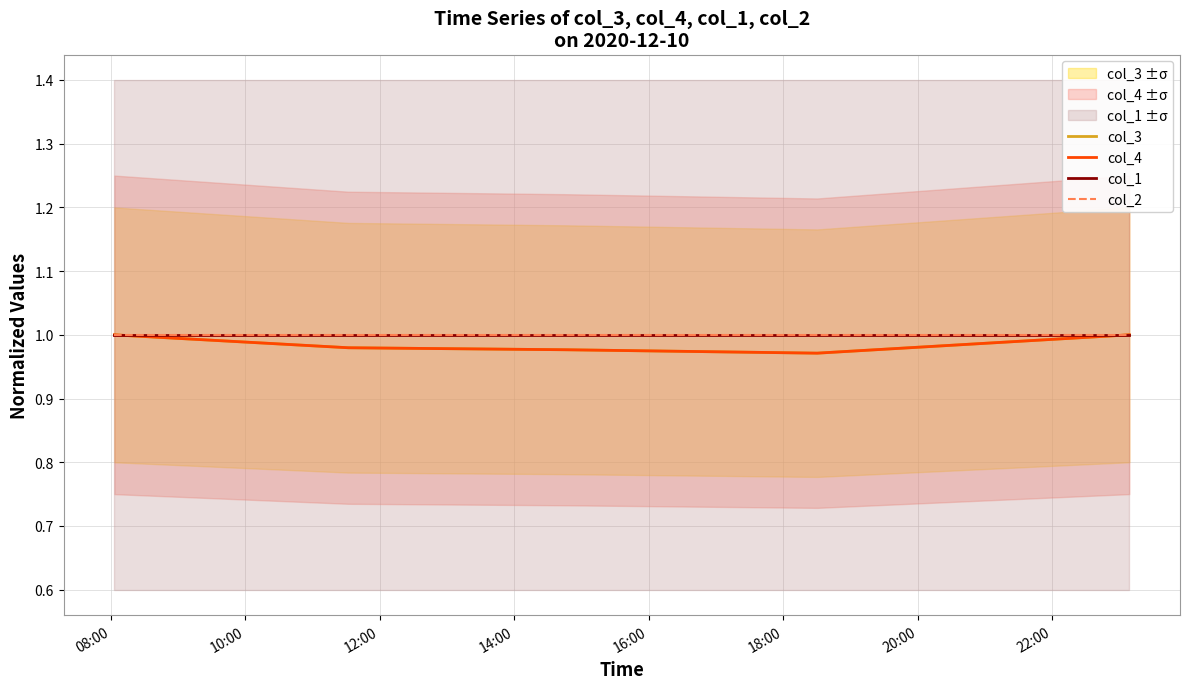

What position from the left is 10:00?

2